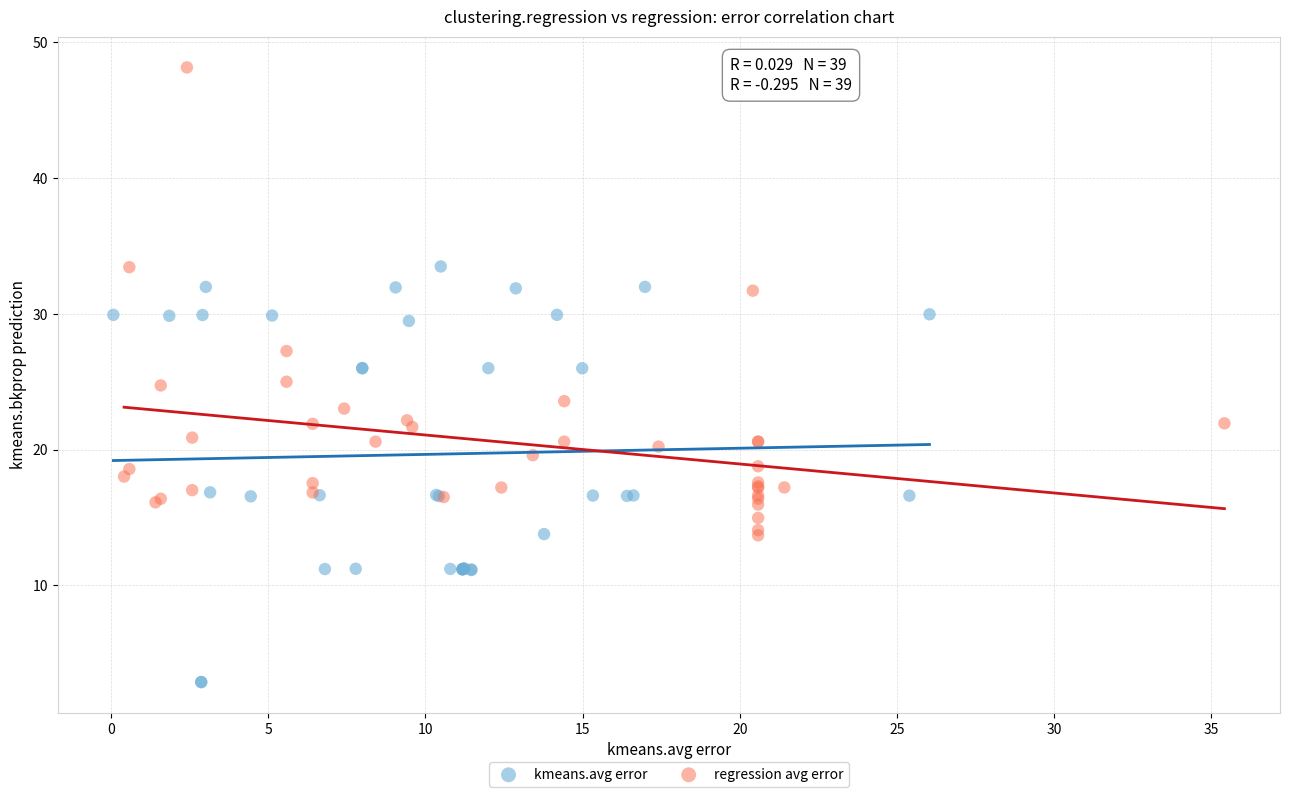

Which series has the widest spread of Y values?

regression avg error